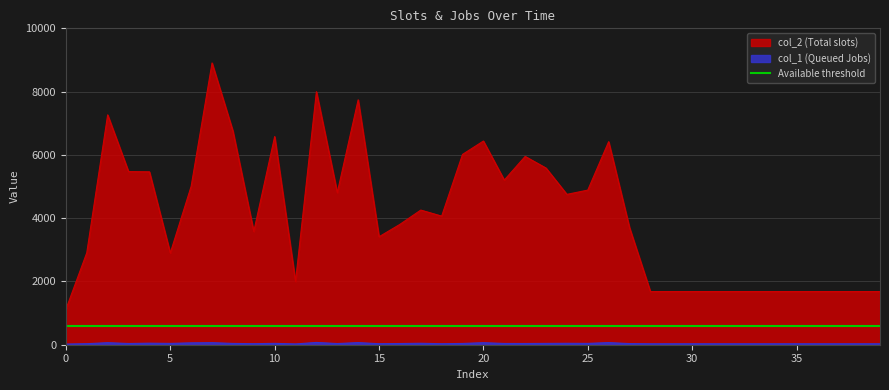

What is the difference between the col_2 values at 15 and 3?

2060